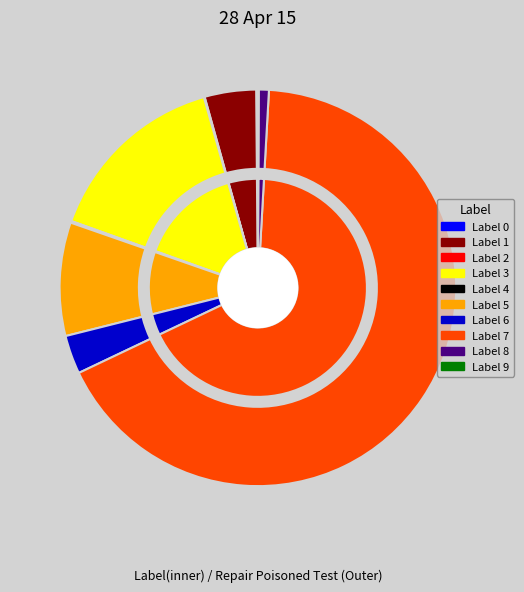

What is the change in value from Label 5 to Label 8?

-12.6